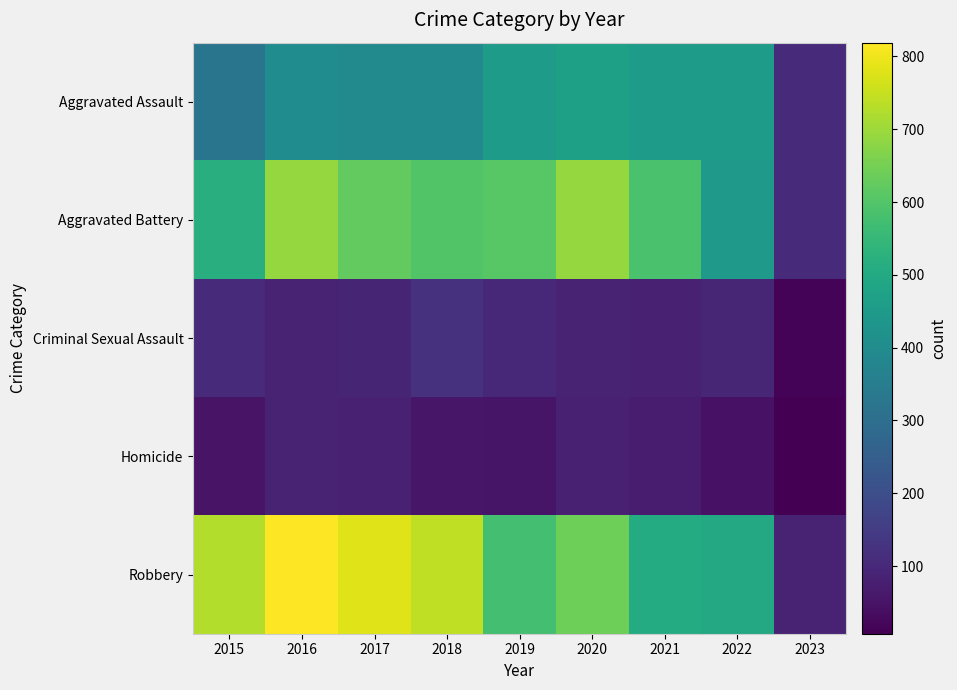

Which series has the largest range (max minus min)?

Robbery